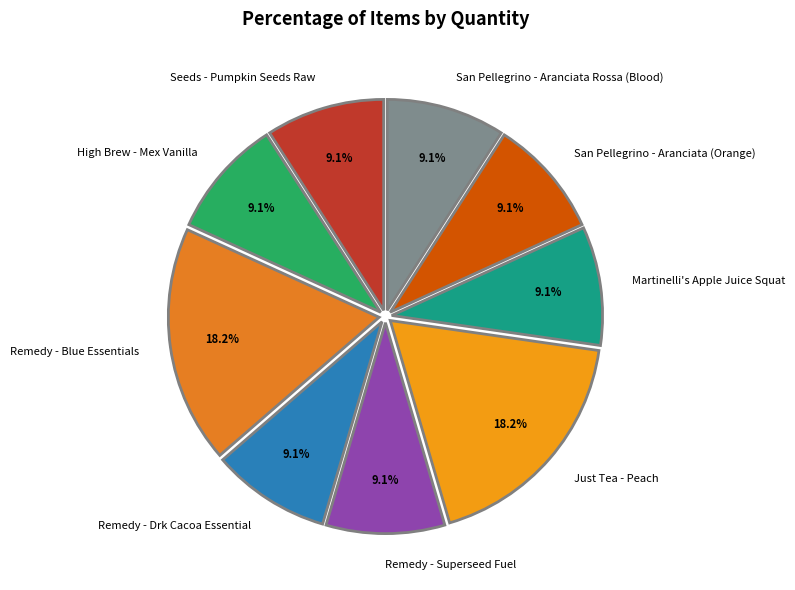

How much of the chart is everything except Just Tea - Peach?

81.8%